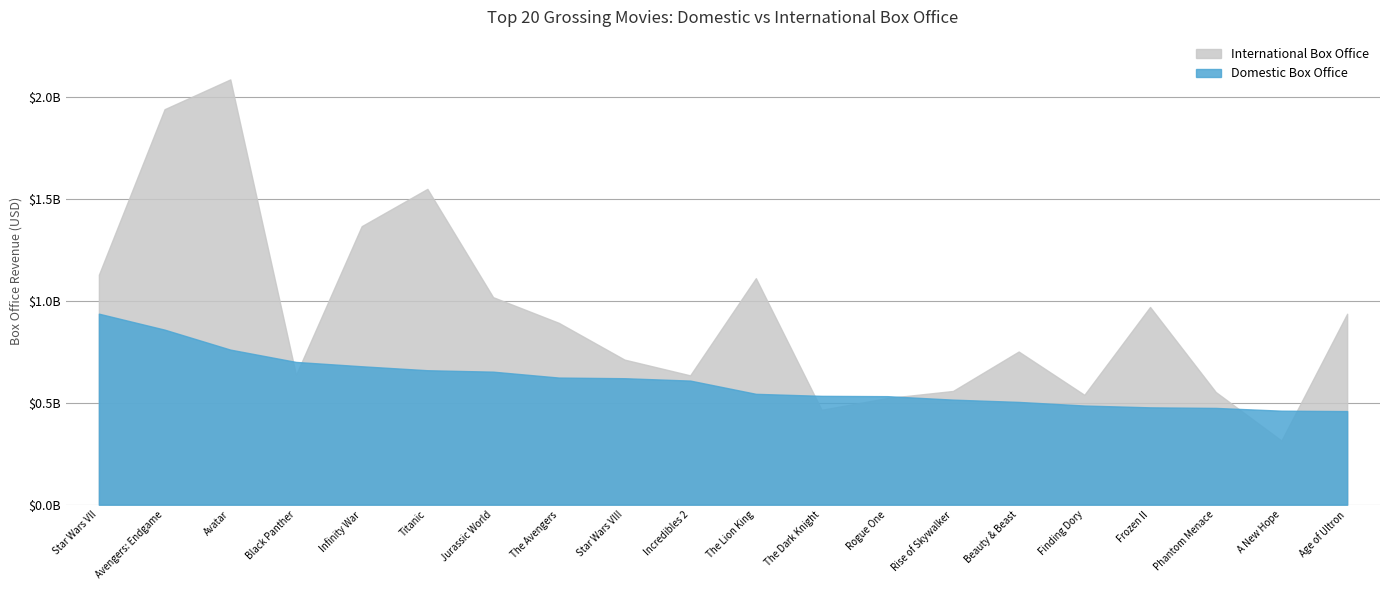

How many values in the International Box Office series are below 891742301?

10